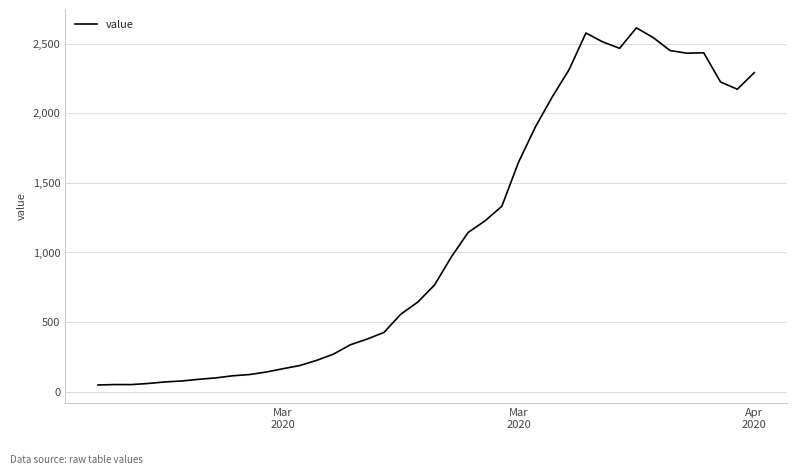

What is the greatest value displayed?

2614